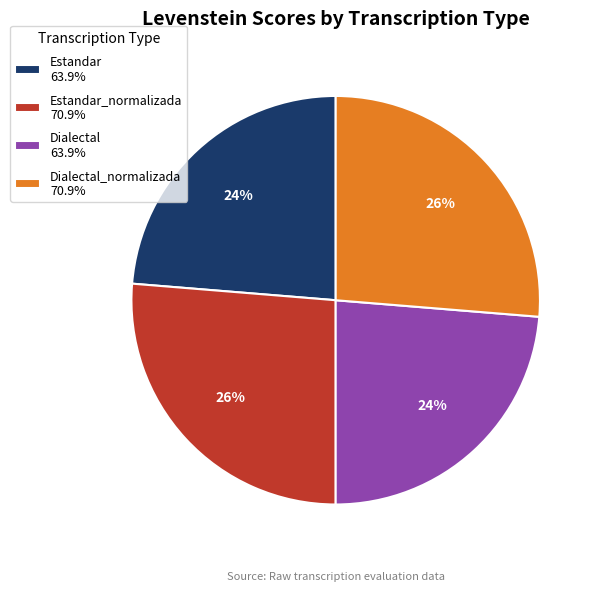

To the nearest percent, what portion does Dialectal_normalizada 70.9% represent?

26%